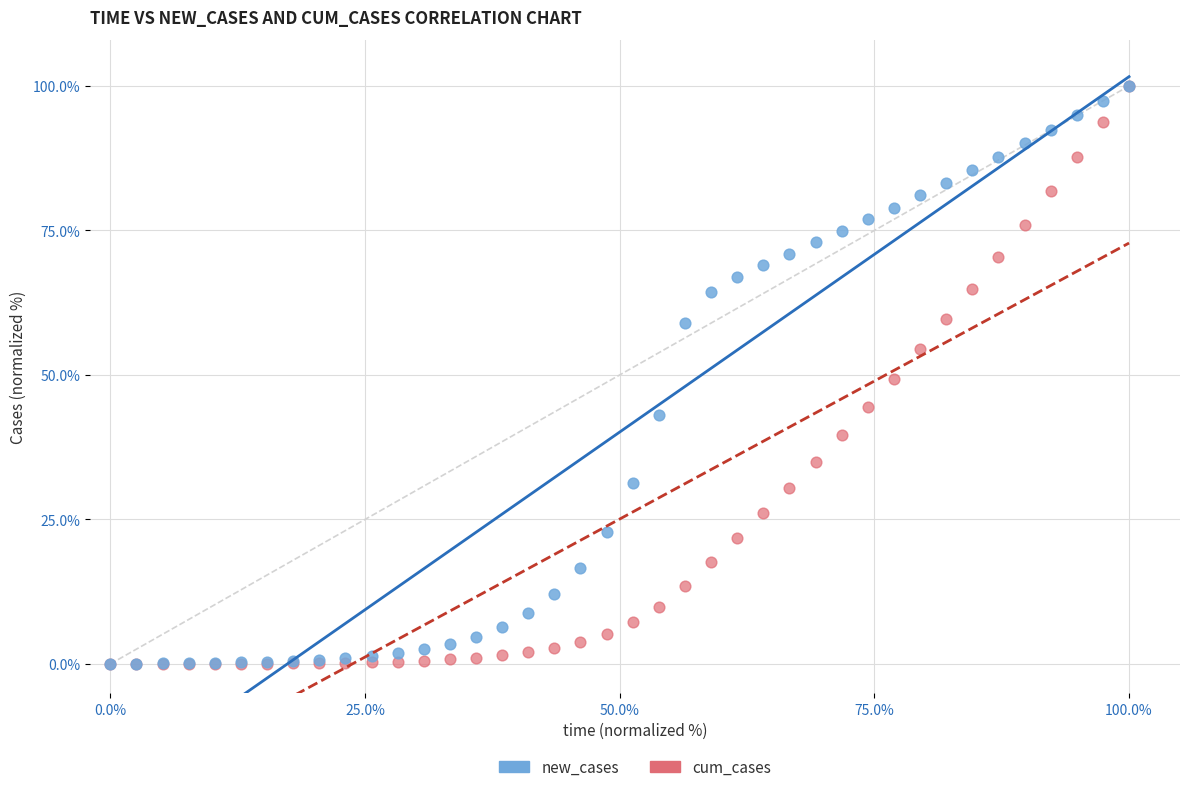

What are all the series names shown in the legend?

new_cases, cum_cases